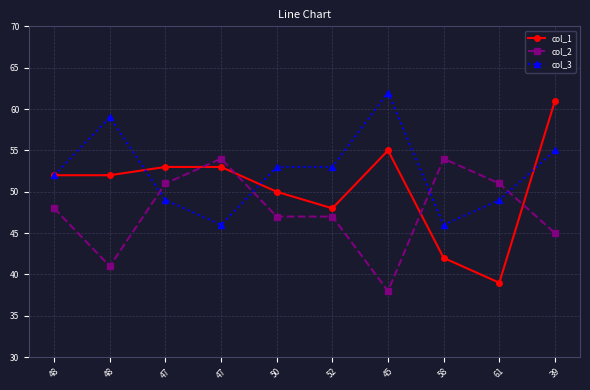

What are all the series names shown in the legend?

col_1, col_2, col_3